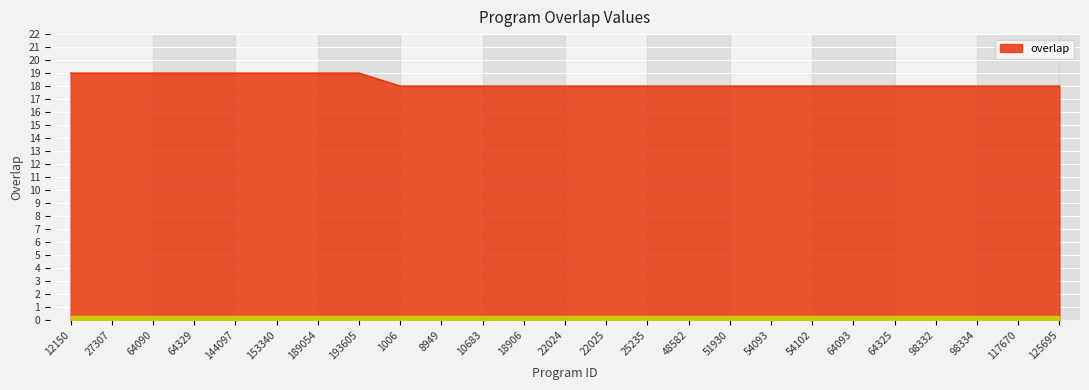

Does the chart have visible grid lines?

Yes